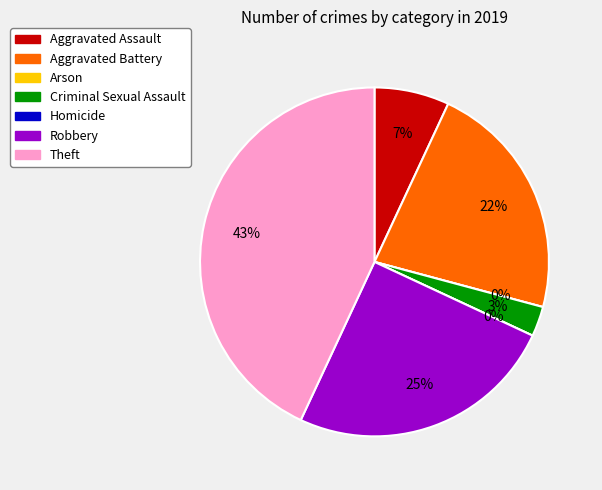

Between Robbery and Criminal Sexual Assault, which is larger?

Robbery